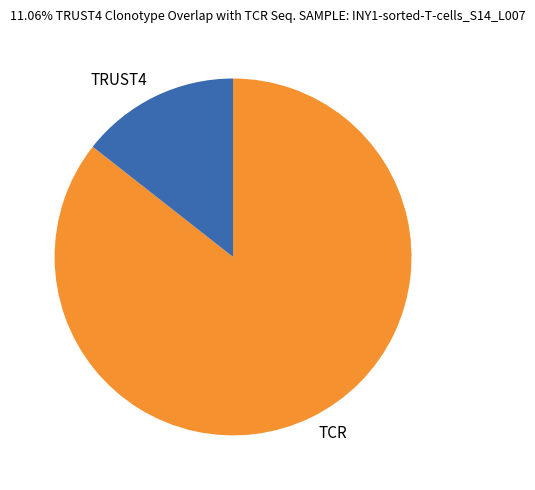

Which slice is the smallest?

TRUST4